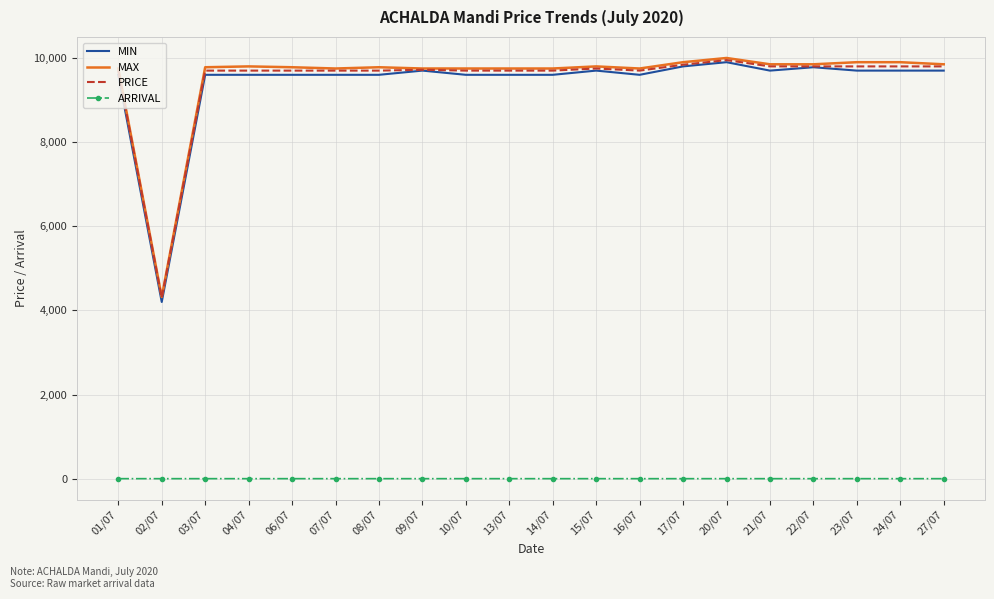

What is the average value of the MIN series?

9394.0